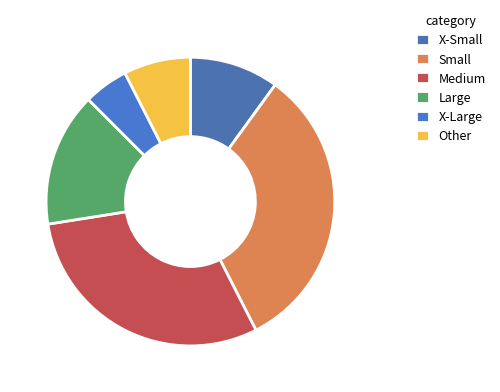

Count the number of slices in the pie.

6